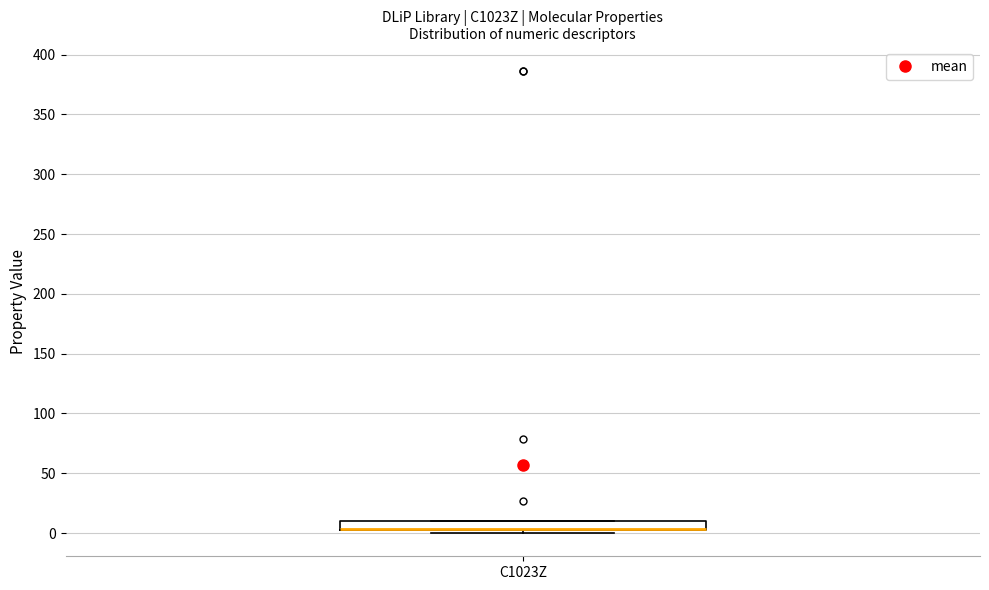

Transcribe this box plot: give where the median line is, the range the box spans, and where the two whiskers end, as read against the y-axis. The values are not printed on the chart, so give them approximately, as read against the axis.

median 5 (drawn on the box's lower edge), box 5 to 10, whiskers 0 to 10